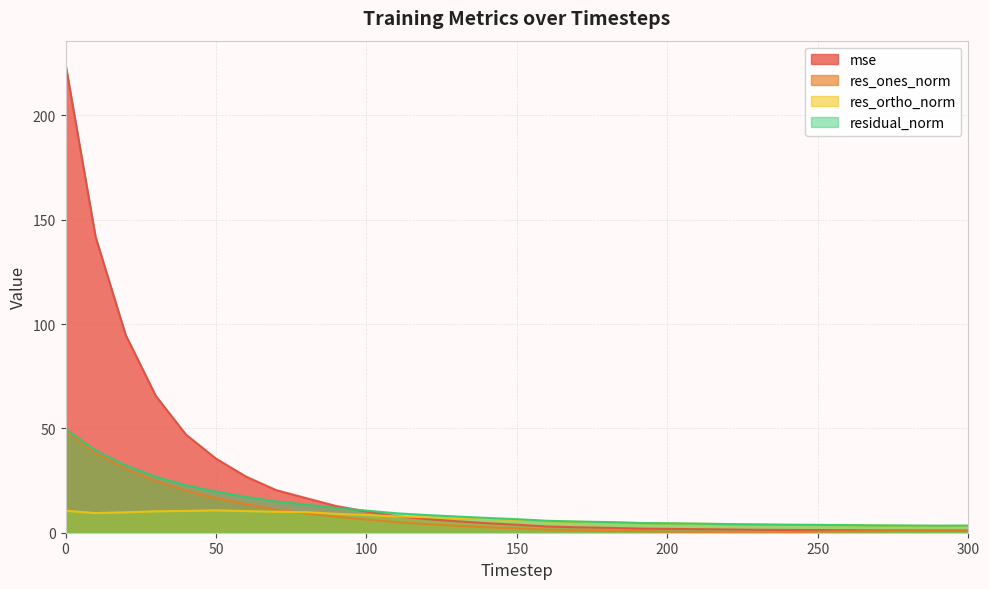

Does the chart display data point markers on the line(s)?

No